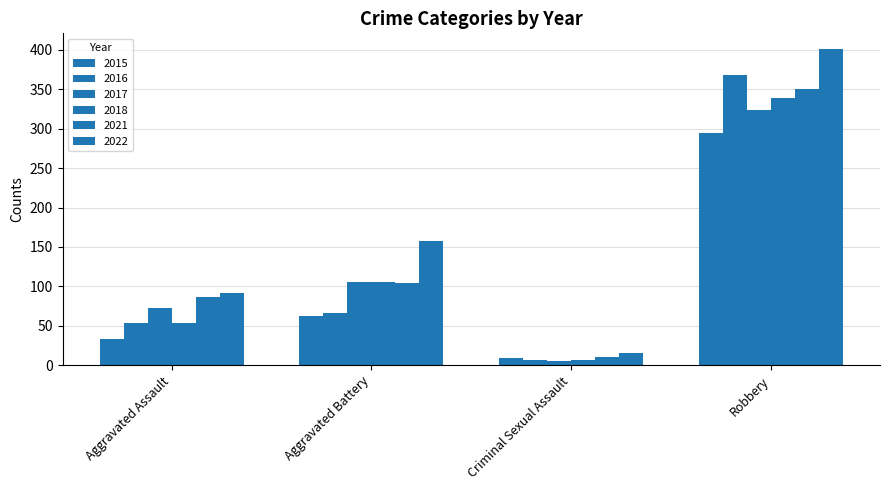

Read the 2018 value at Criminal Sexual Assault, to the nearest 10.

10